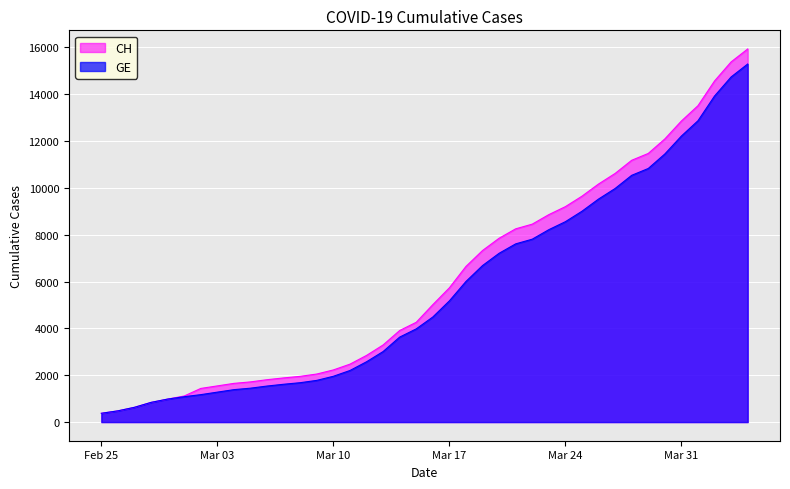

At 2020-03-30, list the series in order from largest to smallest.

CH, GE